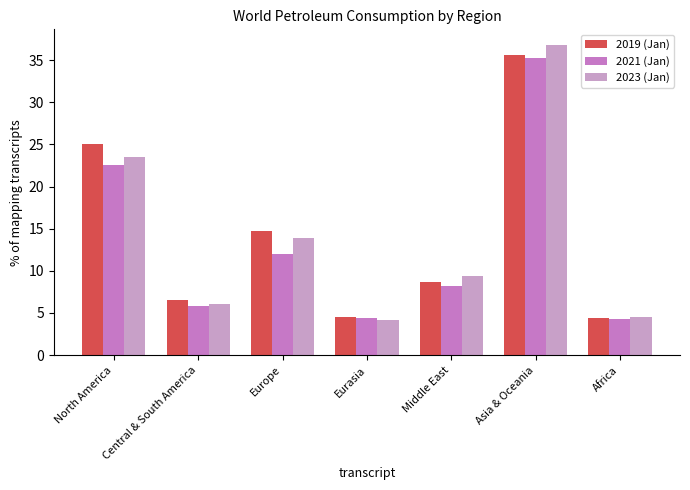

What is the label of the 2nd bar from the left?

Central & South America